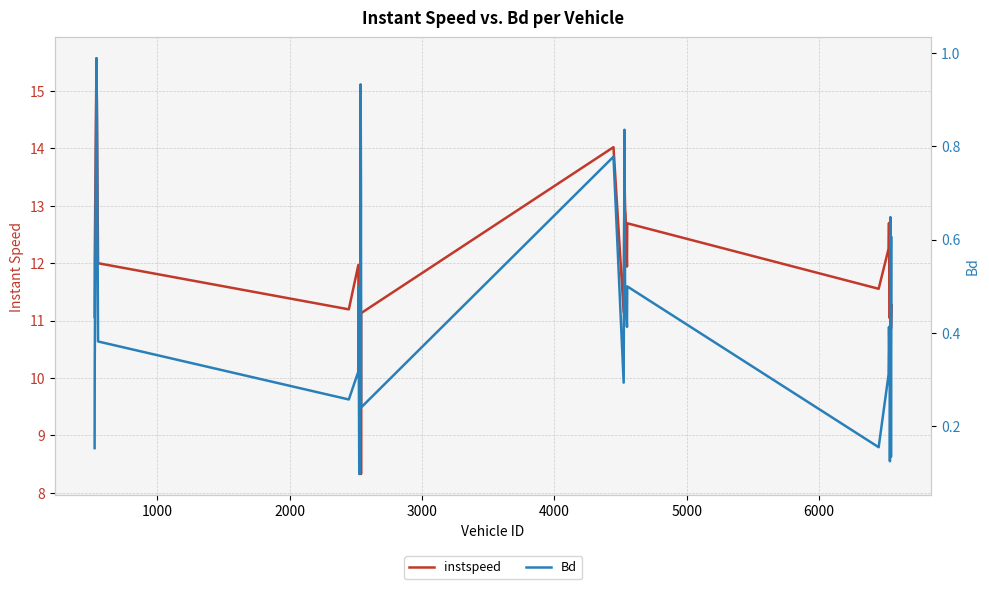

True or false: Bd and instspeed intersect in this chart.

False